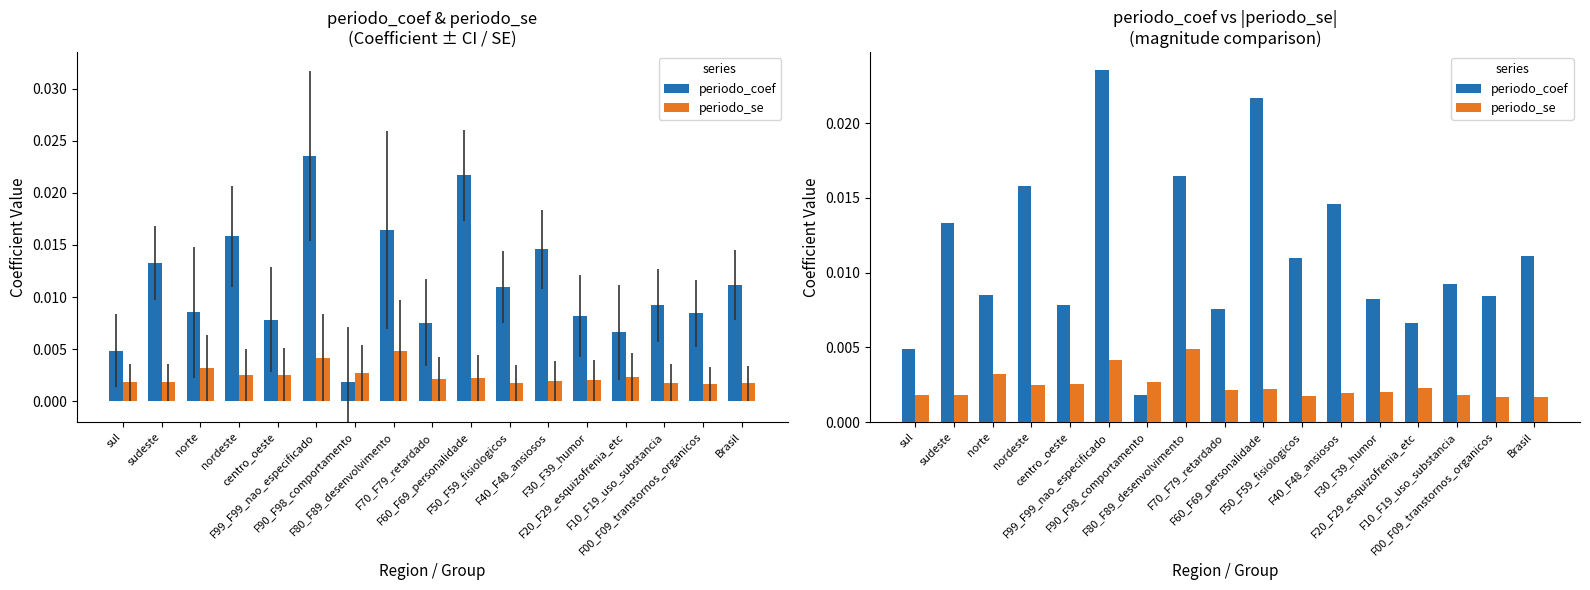

At which label is periodo_coef closest to 0?

F90_F98_comportamento